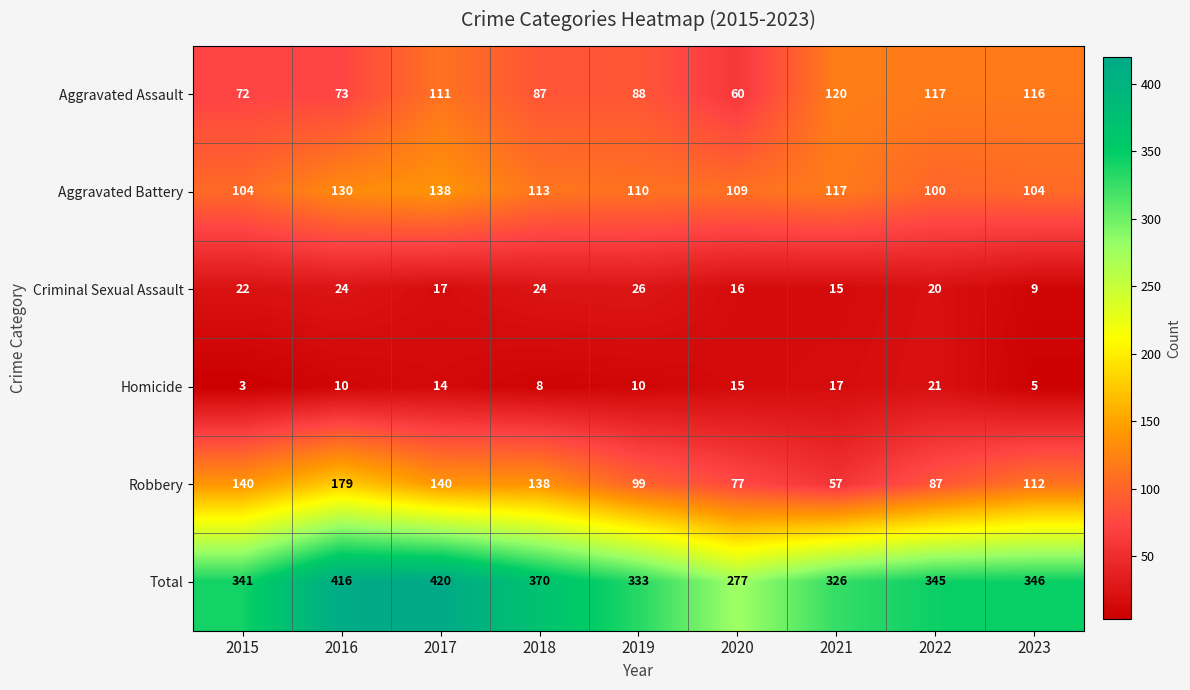

What is the difference between the second highest and minimum values in the Total series?

139